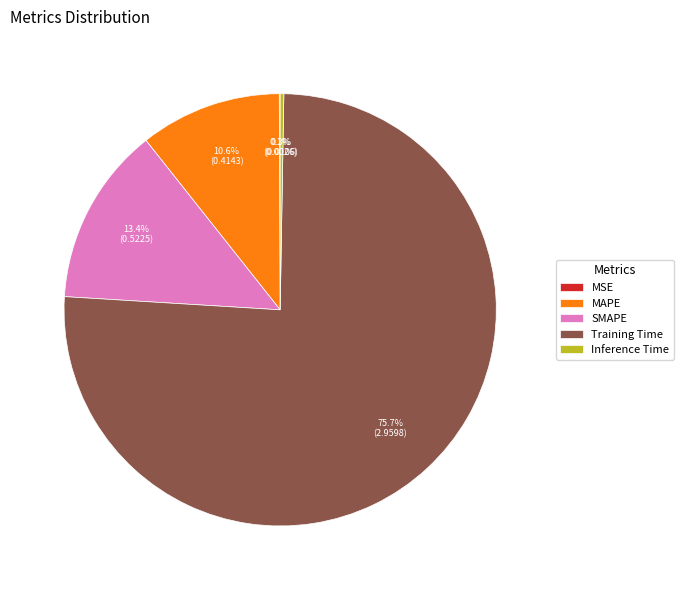

Which slice is the largest?

Training Time